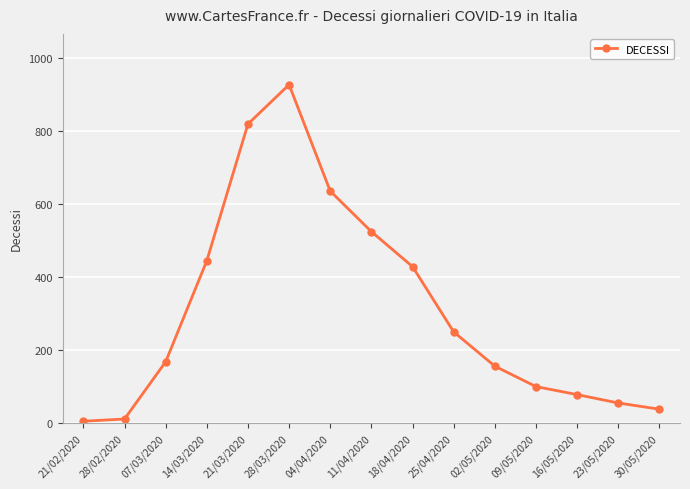

What value does the data have at 30/05/2020?

38